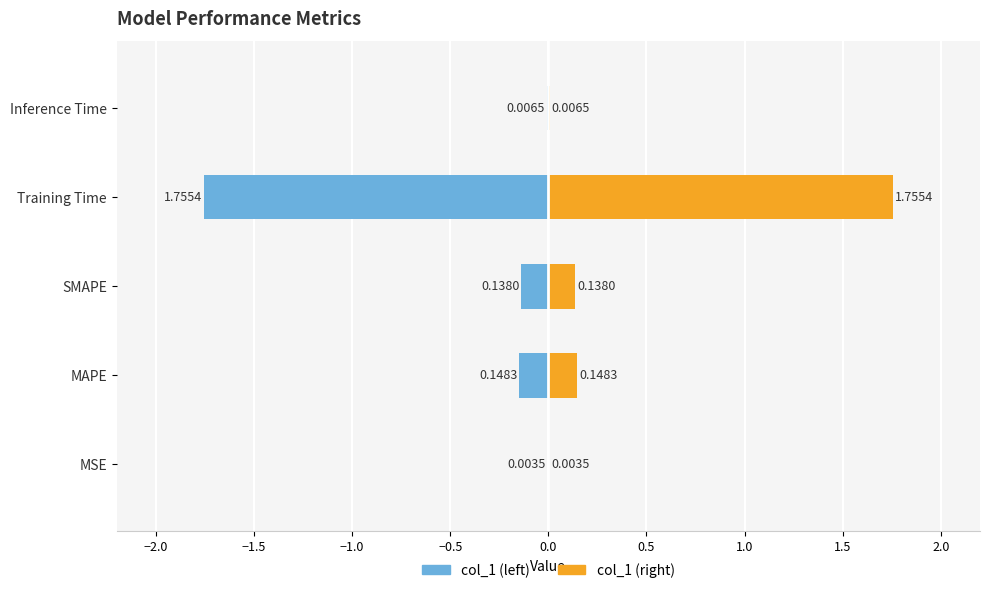

Which category has the lowest value across all series?

MSE